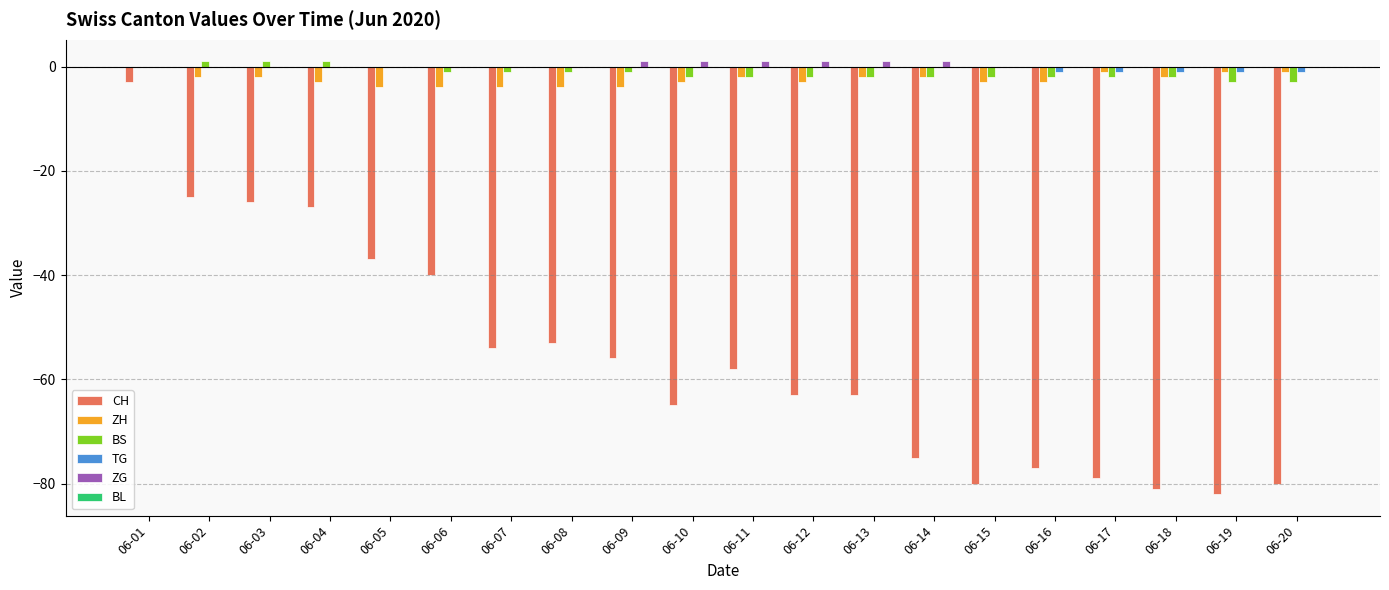

The value of ZH at 06-16 is -3. True or false?

True